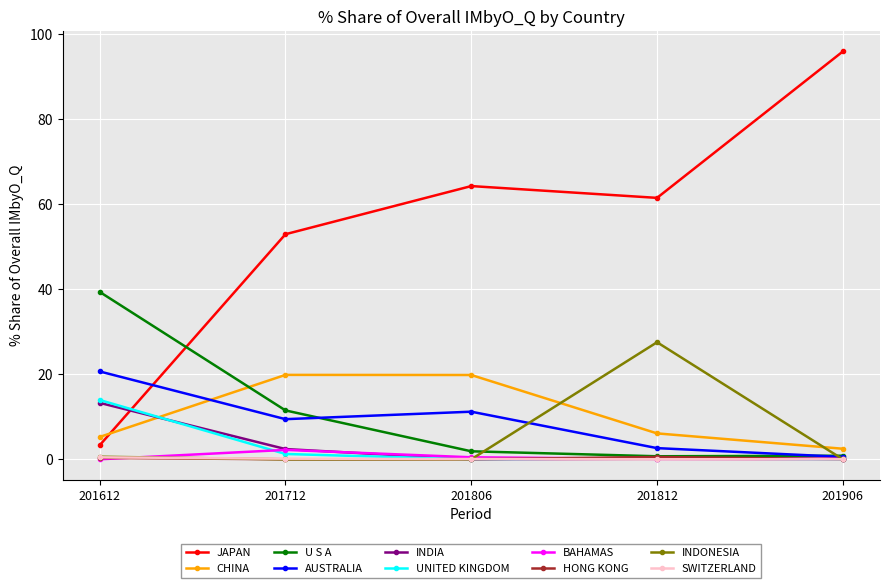

Which series has the widest spread of values?

JAPAN